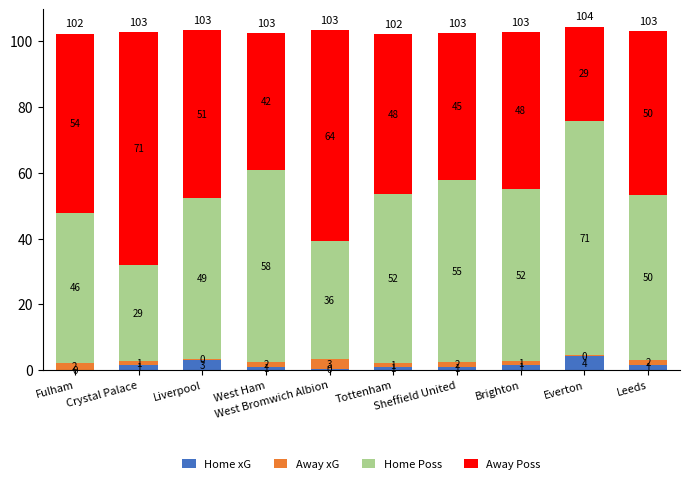

True or false: Home xG has a value of 1.4 at Brighton.

True